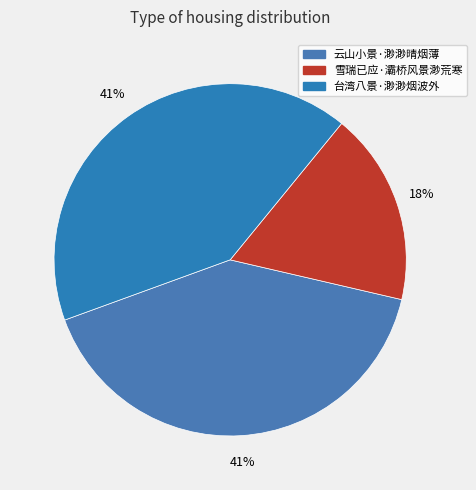

What is the largest slice in the pie chart?

台湾八景·渺渺烟波外